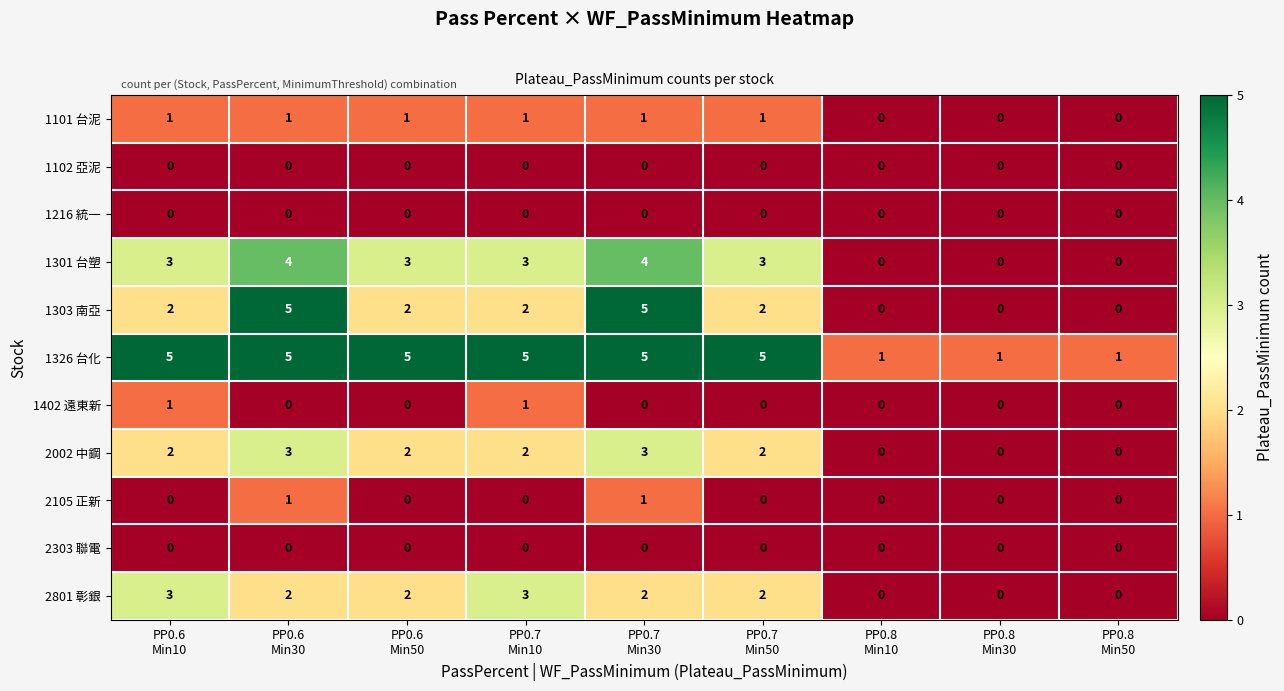

Count the 2002 中鋼 values in the range 0 to 2.

7